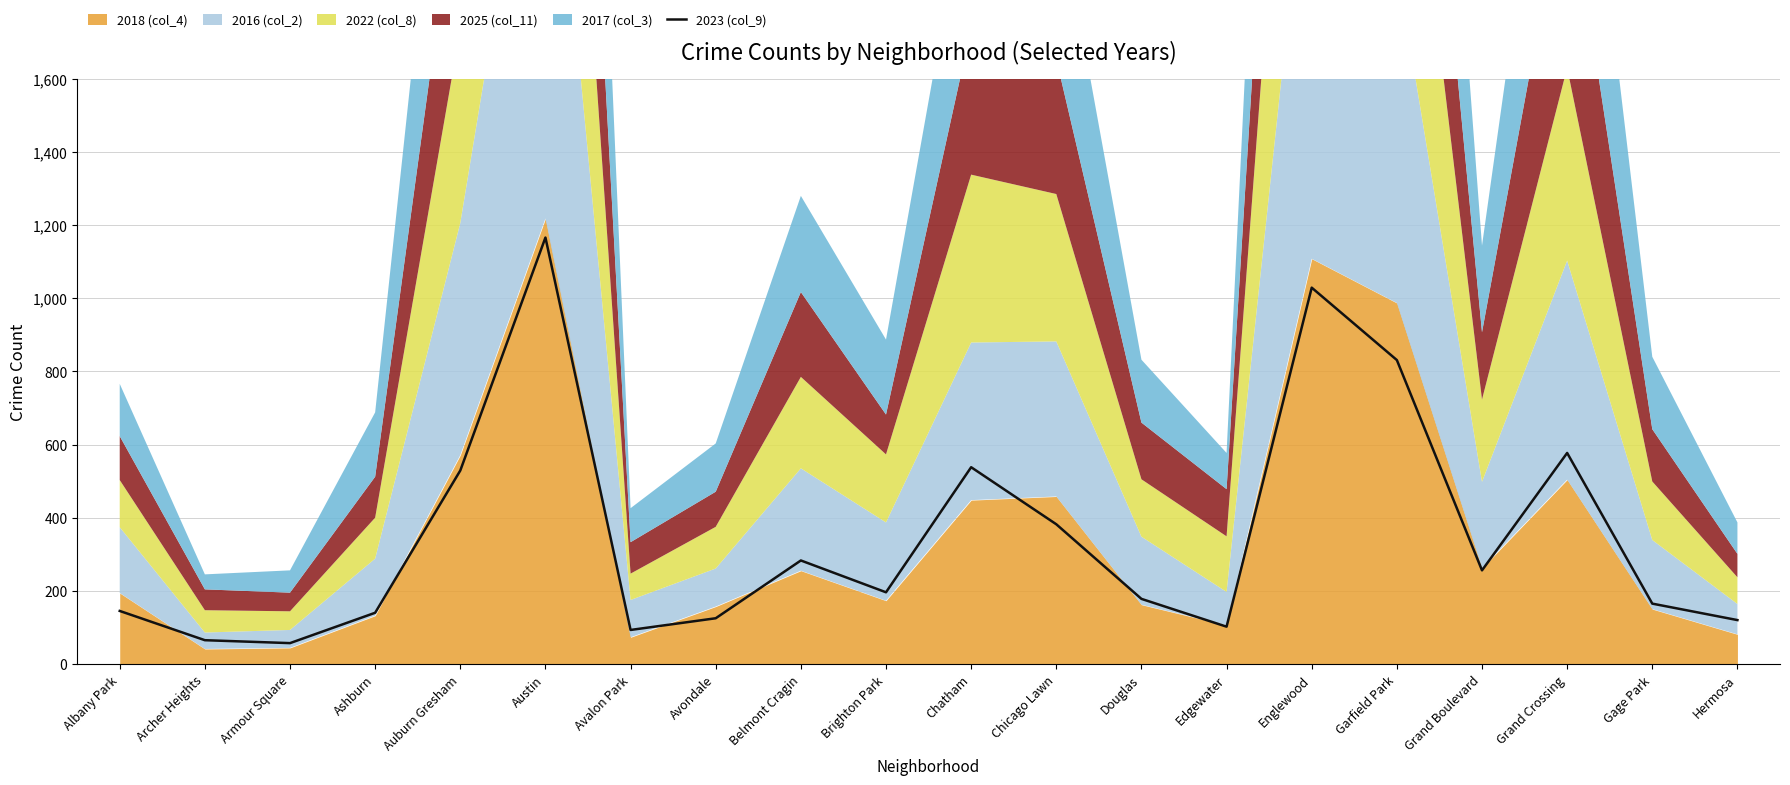

The value of 2023 (col_9) at Albany Park is 197. True or false?

False